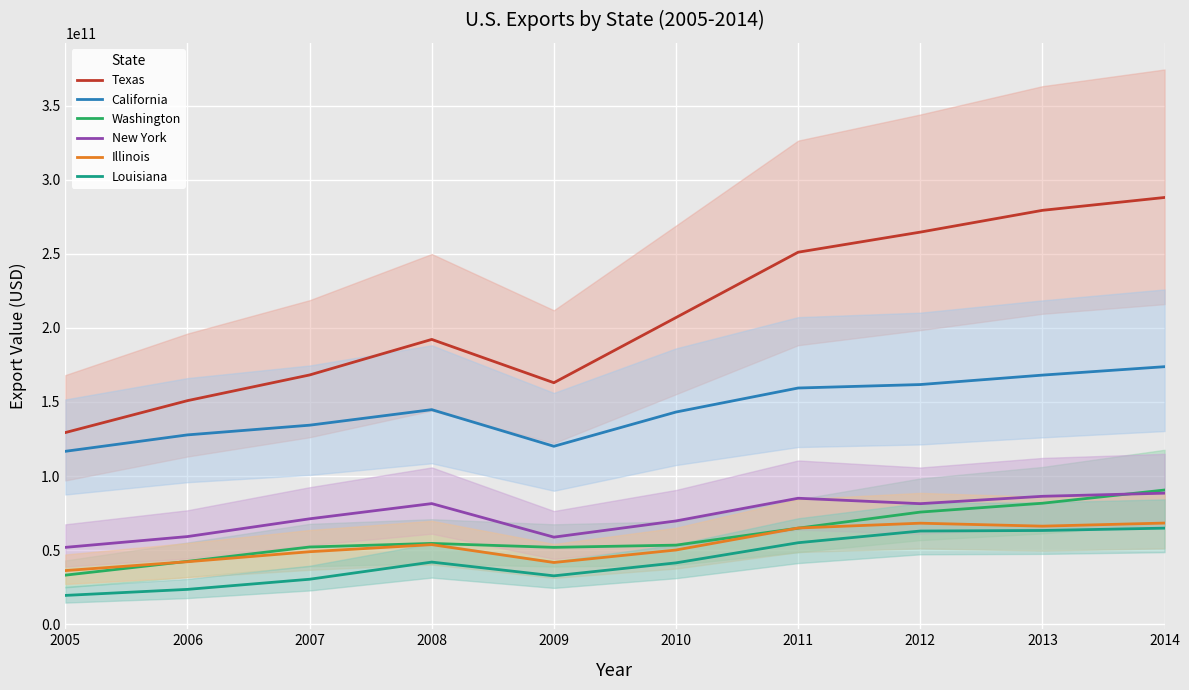

What is the value of the Washington point at the 4th from the left?

54498049919